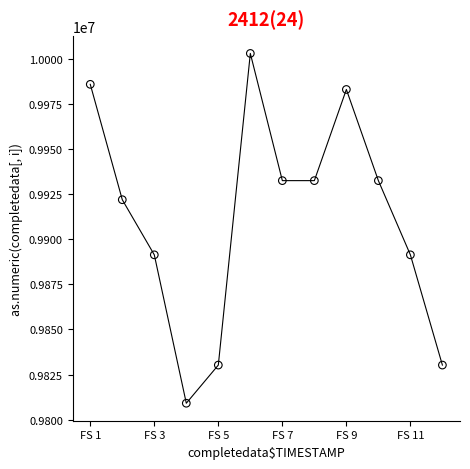

What is the average Y value?

9911961.4